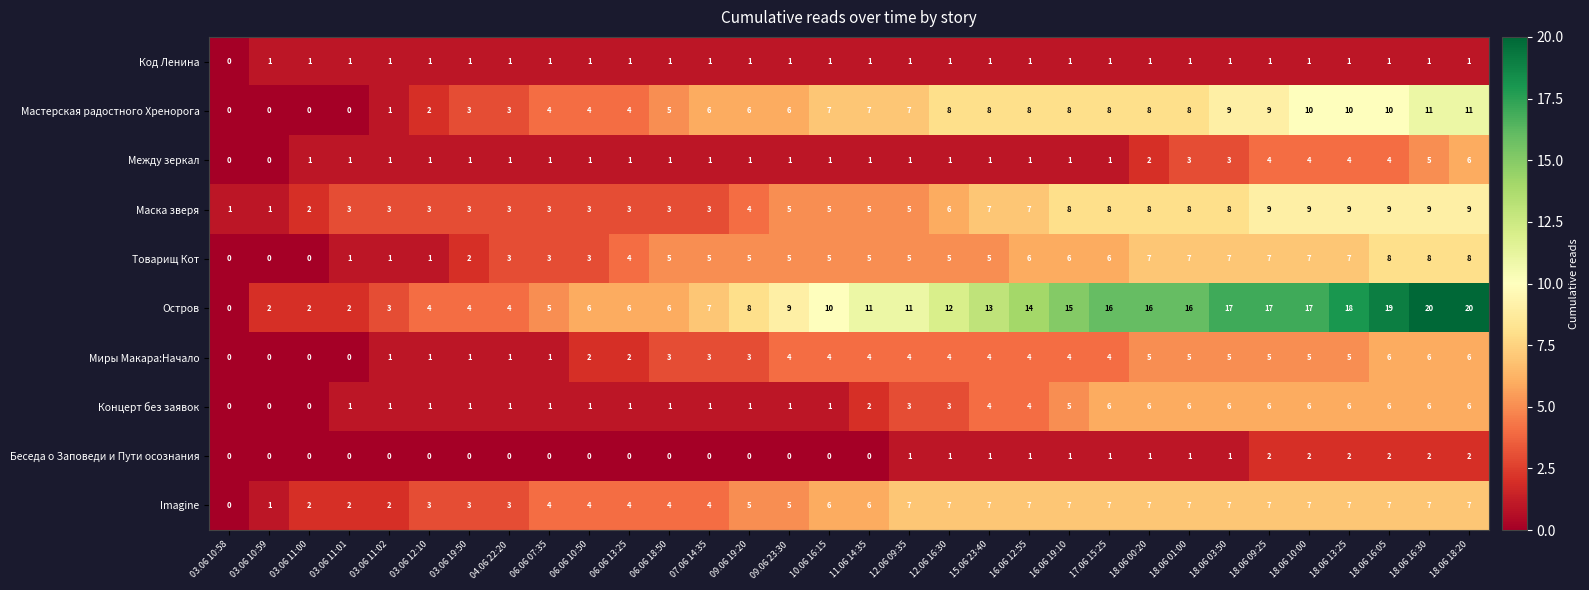

Read the Между зеркал value at 18.06 16:30.

5